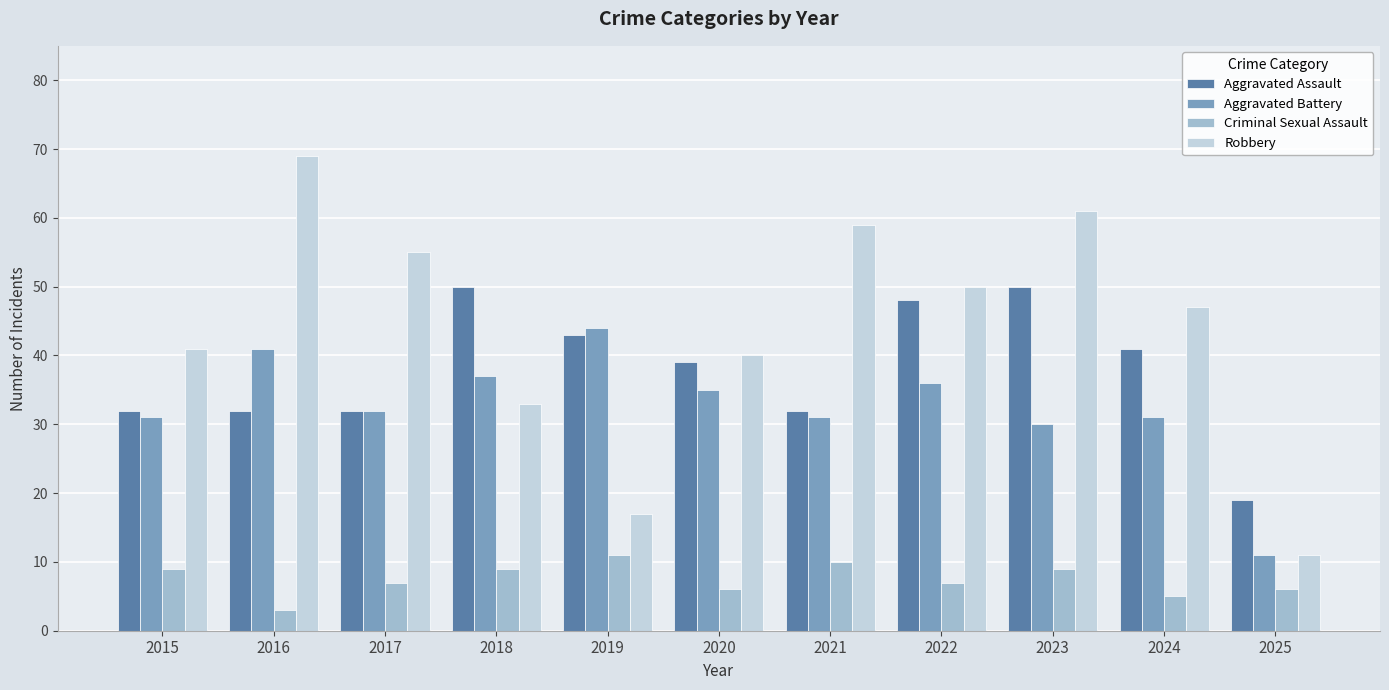

Reading right to left, extract all data points from this chart.

Aggravated Assault: 19	41	50	48	32	39	43	50	32	32	32
Aggravated Battery: 11	31	30	36	31	35	44	37	32	41	31
Criminal Sexual Assault: 6	5	9	7	10	6	11	9	7	3	9
Robbery: 11	47	61	50	59	40	17	33	55	69	41